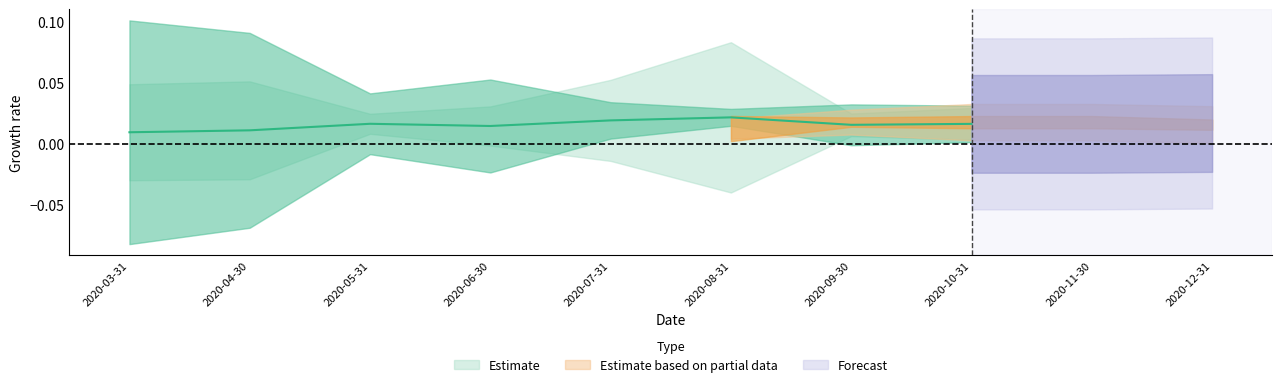

What position from the left is 2020-10-31?

8